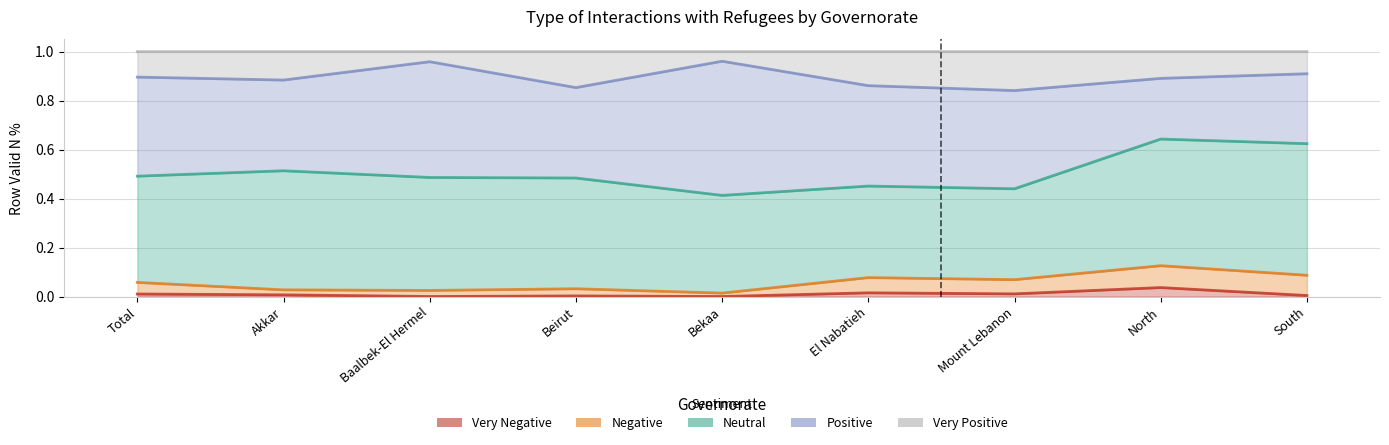

What are all the series names shown in the legend?

Very Negative, Negative, Neutral, Positive, Very Positive